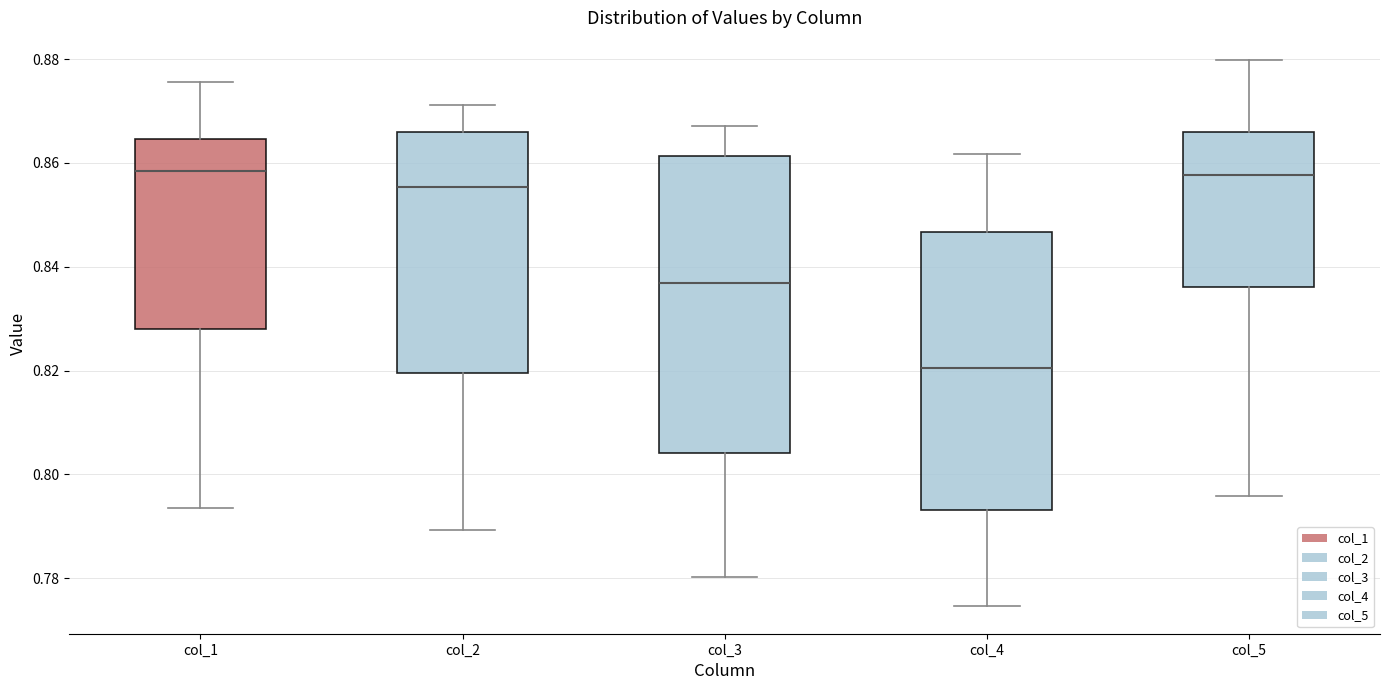

Reading left to right, transcribe this box plot: for each box, give where its median line is, the range the box spans, and where its two whiskers end, as read against the y-axis. The values are not printed on the chart, so give them approximately, as read against the axis.

col_1: median 0.858, box 0.828 to 0.864, whiskers 0.794 to 0.876
col_2: median 0.856, box 0.820 to 0.866, whiskers 0.790 to 0.872
col_3: median 0.836, box 0.804 to 0.862, whiskers 0.780 to 0.868
col_4: median 0.820, box 0.794 to 0.846, whiskers 0.774 to 0.862
col_5: median 0.858, box 0.836 to 0.866, whiskers 0.796 to 0.880